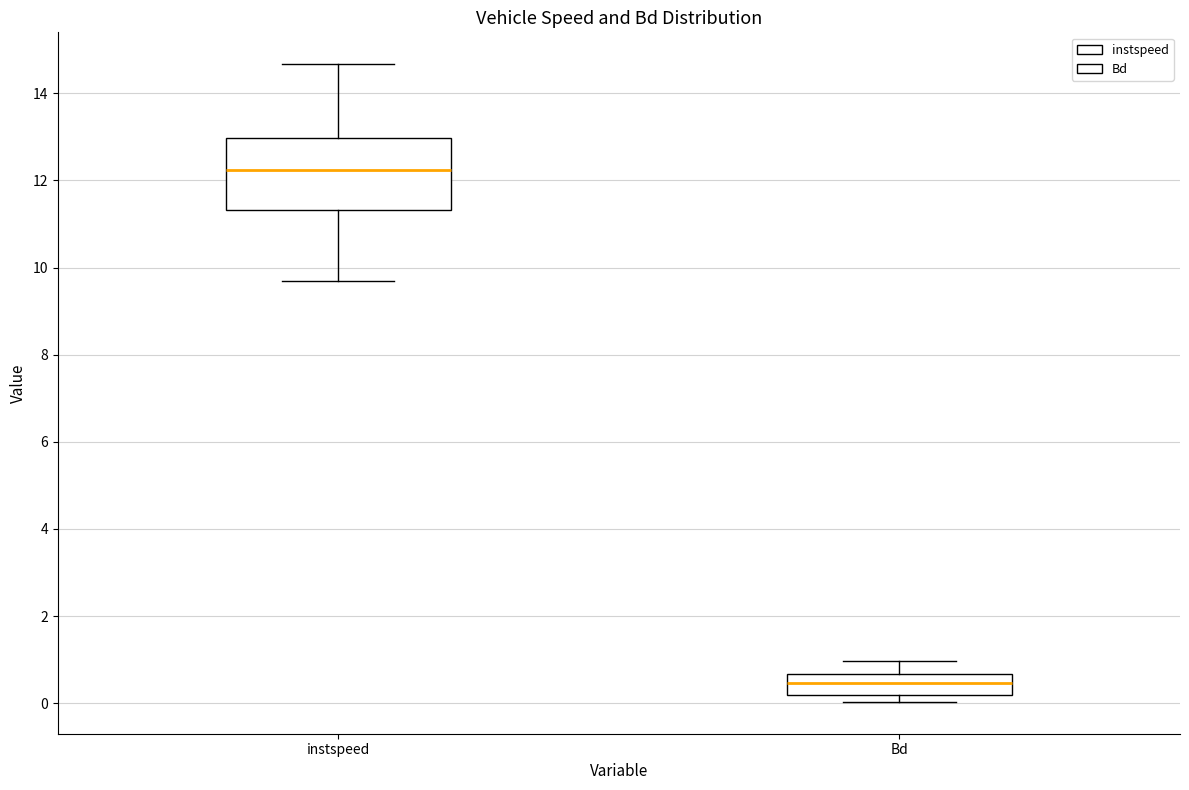

Reading left to right, transcribe this box plot: for each box, give where its median line is, the range the box spans, and where its two whiskers end, as read against the y-axis. The values are not printed on the chart, so give them approximately, as read against the axis.

instspeed: median 12.2, box 11.4 to 13.0, whiskers 9.6 to 14.6
Bd: median 0.4, box 0.2 to 0.6, whiskers 0.0 to 1.0